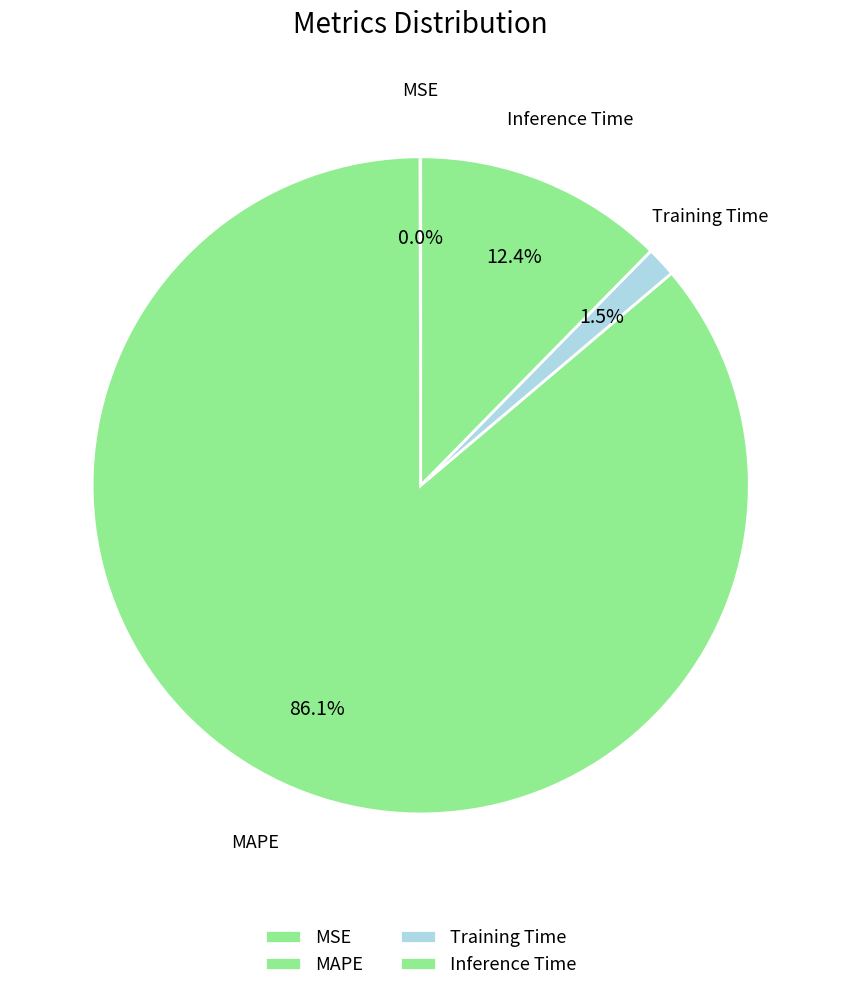

How many slices are in this pie chart?

4